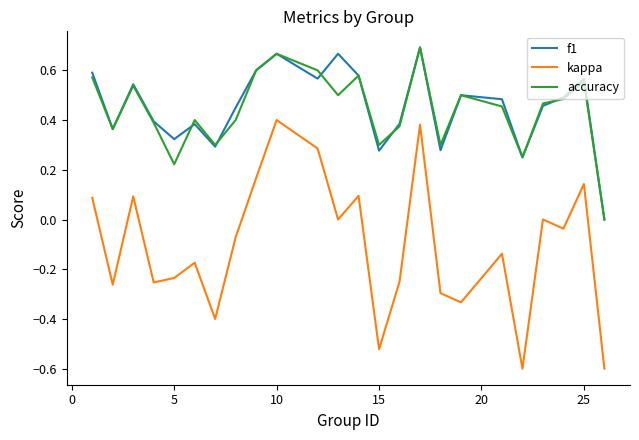

True or false: f1 and kappa cross at least once.

False